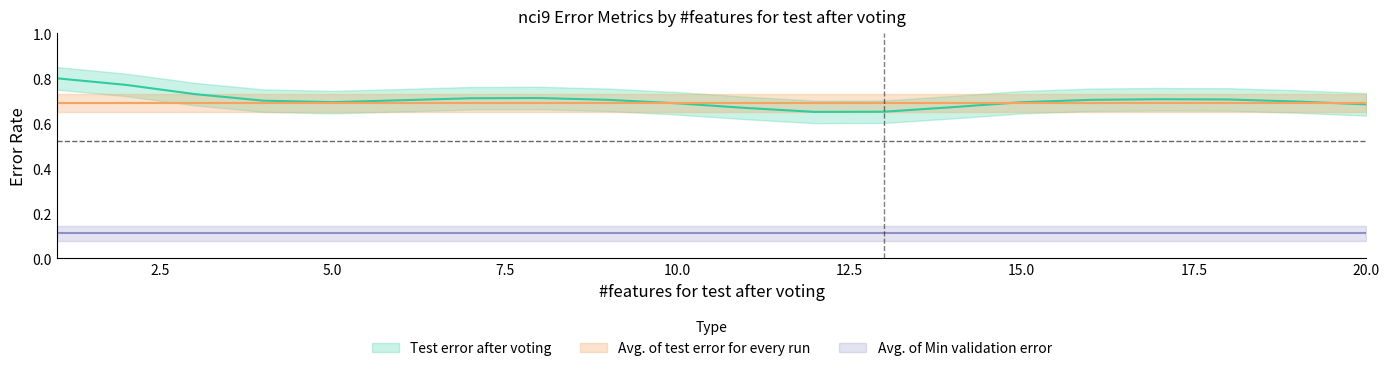

How many interior local peaks does the Test error after voting series have?

2